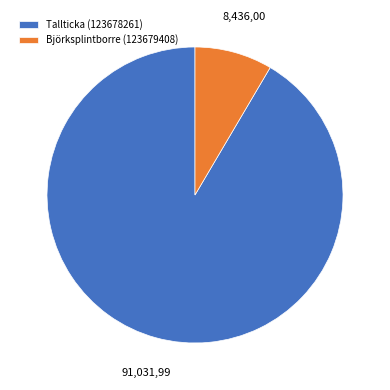

Is there any slice that represents more than half of the pie?

Yes